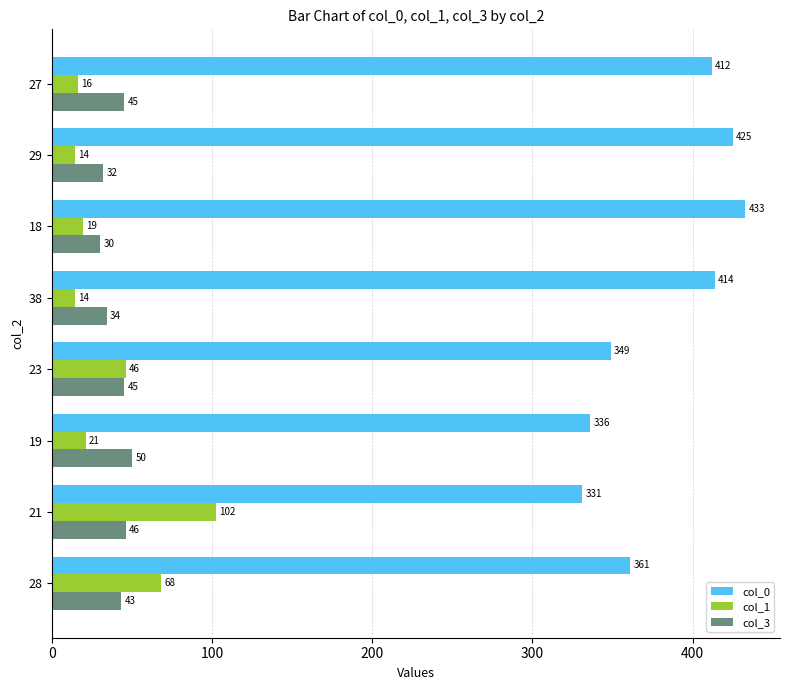

At how many categories does at least one series exceed 70?

8